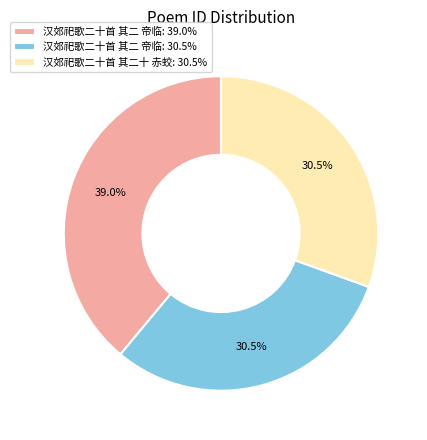

Does 汉郊祀歌二十首 其二 帝临: 30.5% account for over 50% of the chart?

No